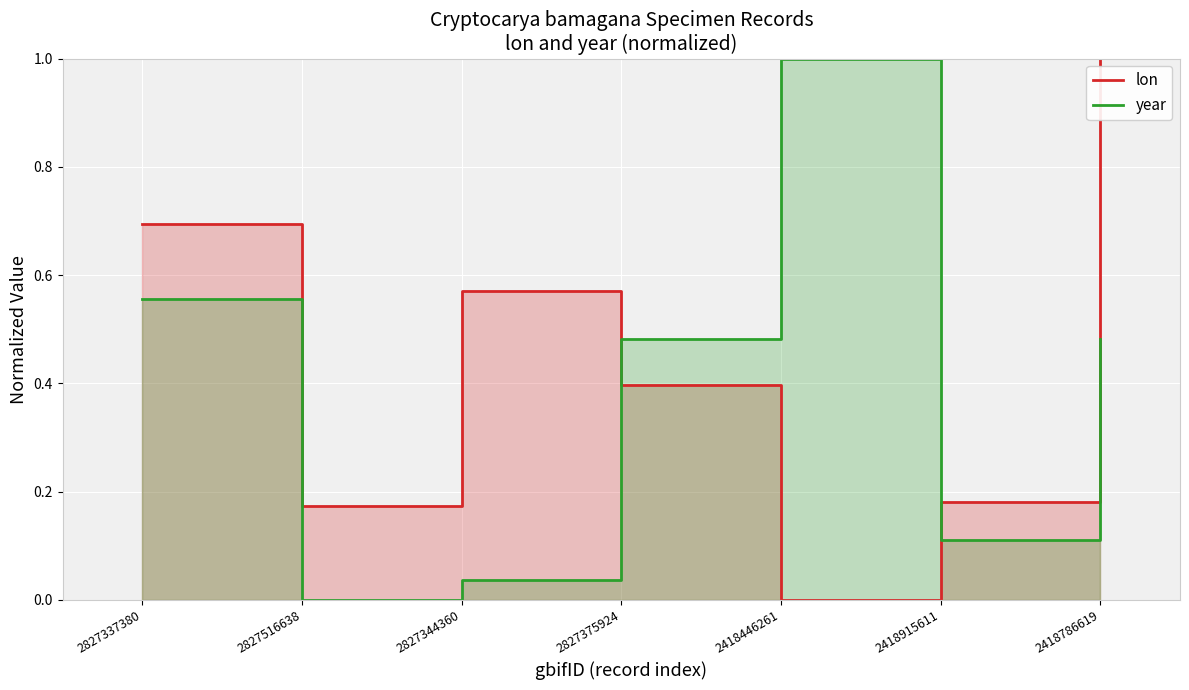

Which label corresponds to the largest value in the chart?

2418786619